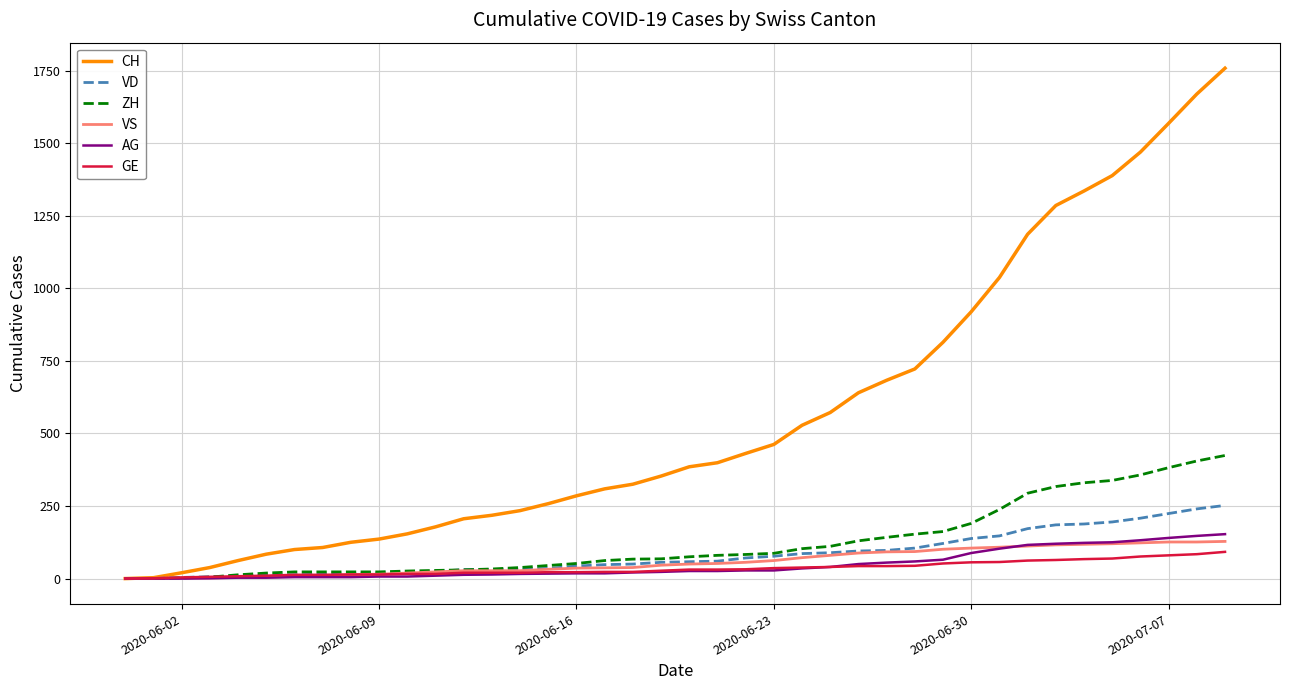

Which series has the largest total across all categories?

CH